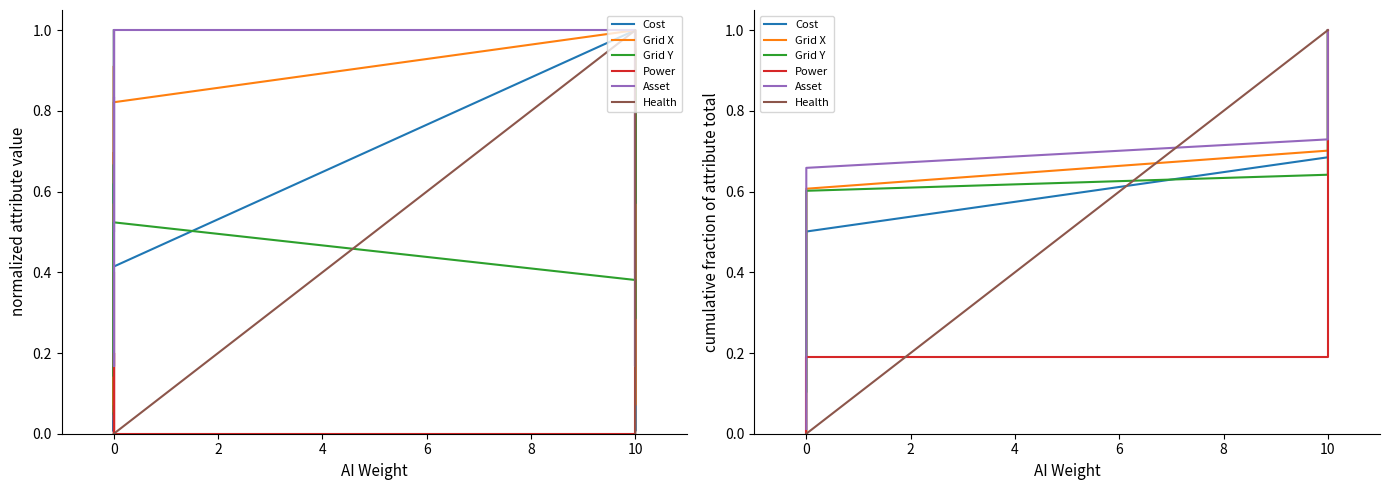

True or false: Asset and Power cross at least once.

False